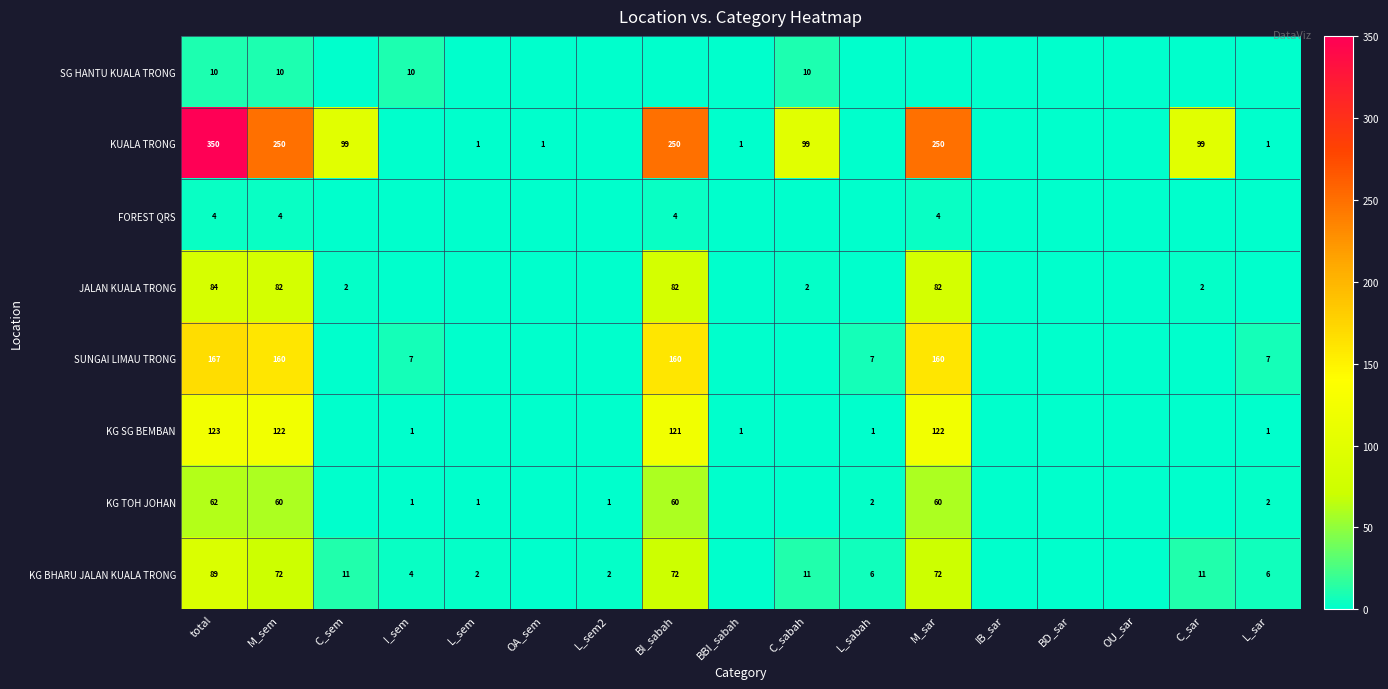

What is the sum of the KG TOH JOHAN values at BI_sabah and total?

122